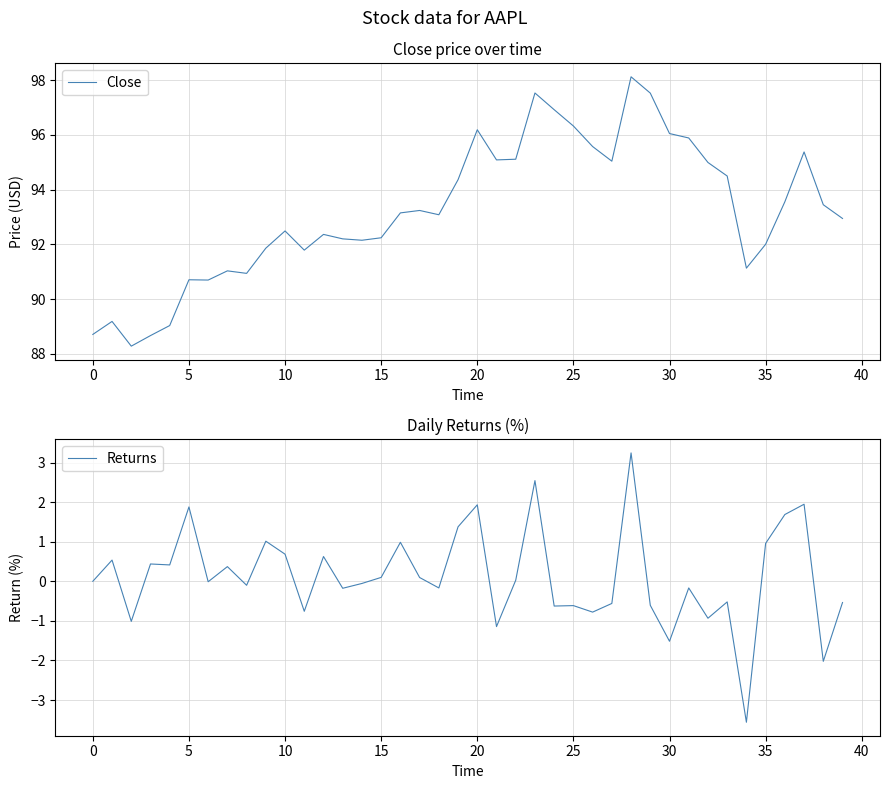

Rank the series at 34 from lowest to highest value.

Returns, Close